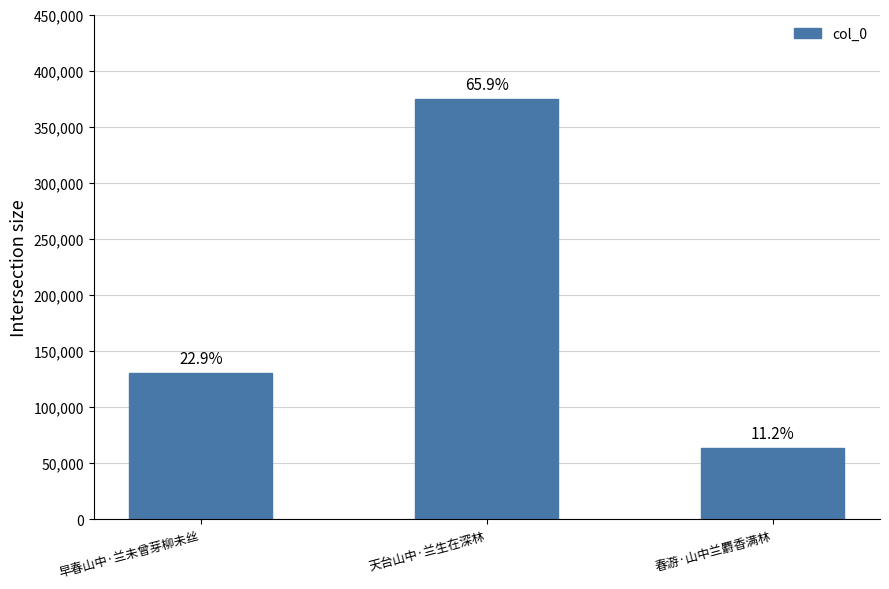

How many bars are there in total?

3